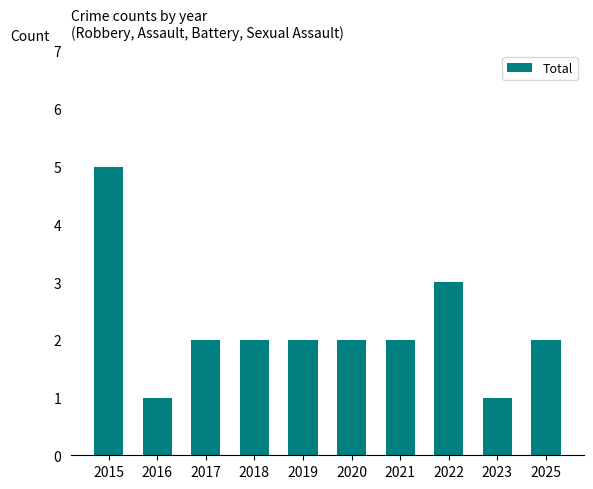

Is it true that the value at 2016 is 1?

True